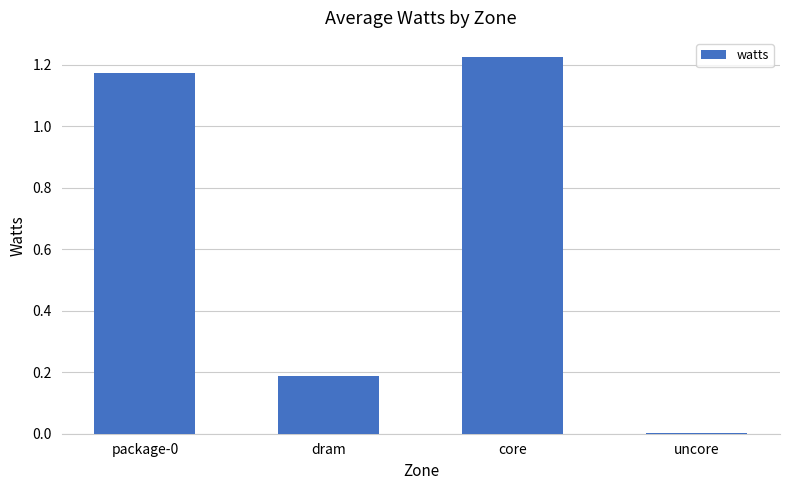

Which category has the highest value across all series?

core